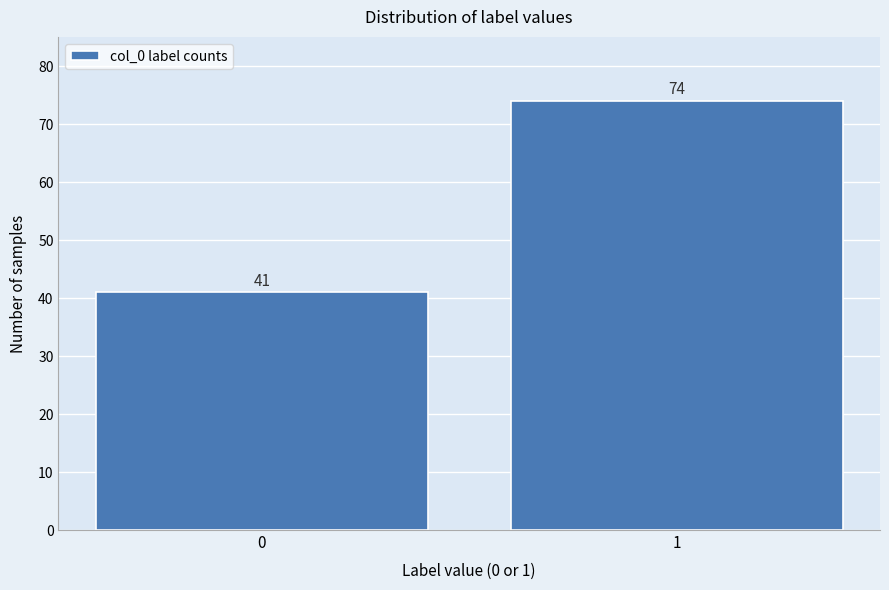

Reading left to right, transcribe all the data shown in this chart.

0=41	1=74